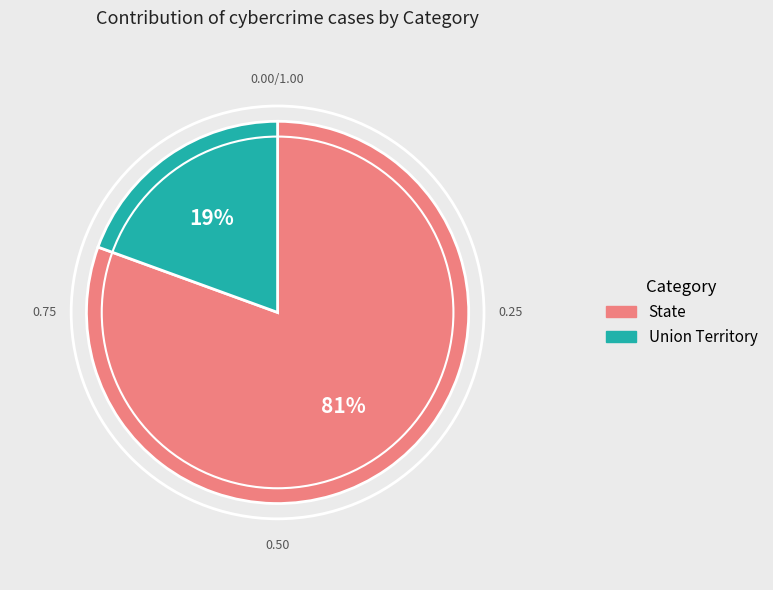

Rank the categories by value from highest to lowest.

State, Union Territory